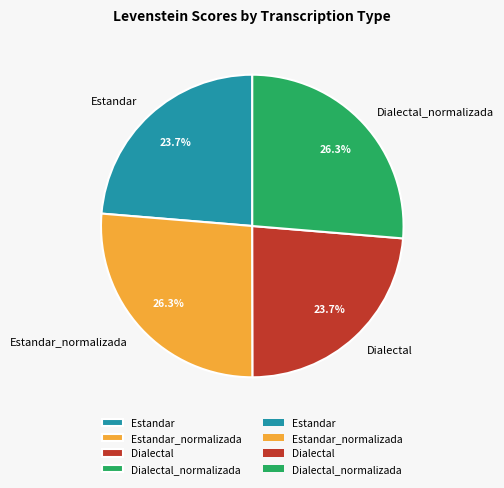

Approximately how many times larger is the value at Dialectal compared to Dialectal_normalizada?

0.9